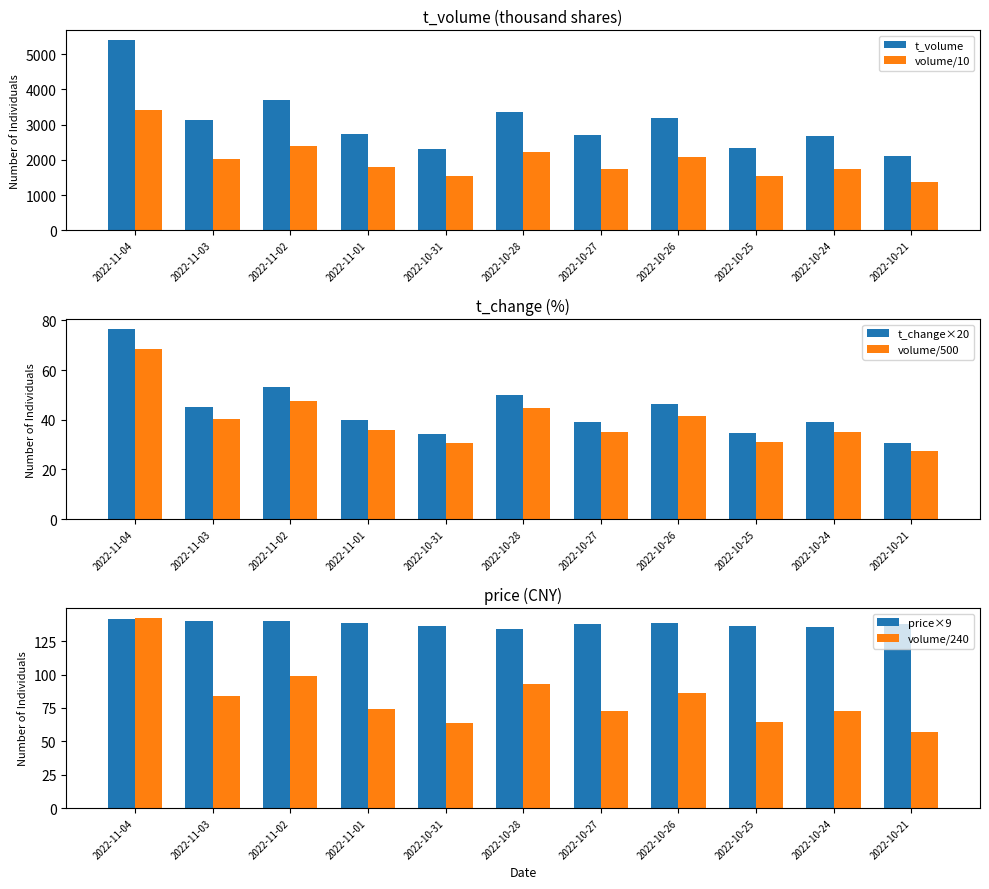

True or false: volume/10 has a value of 3018.1 at 2022-10-27.

False